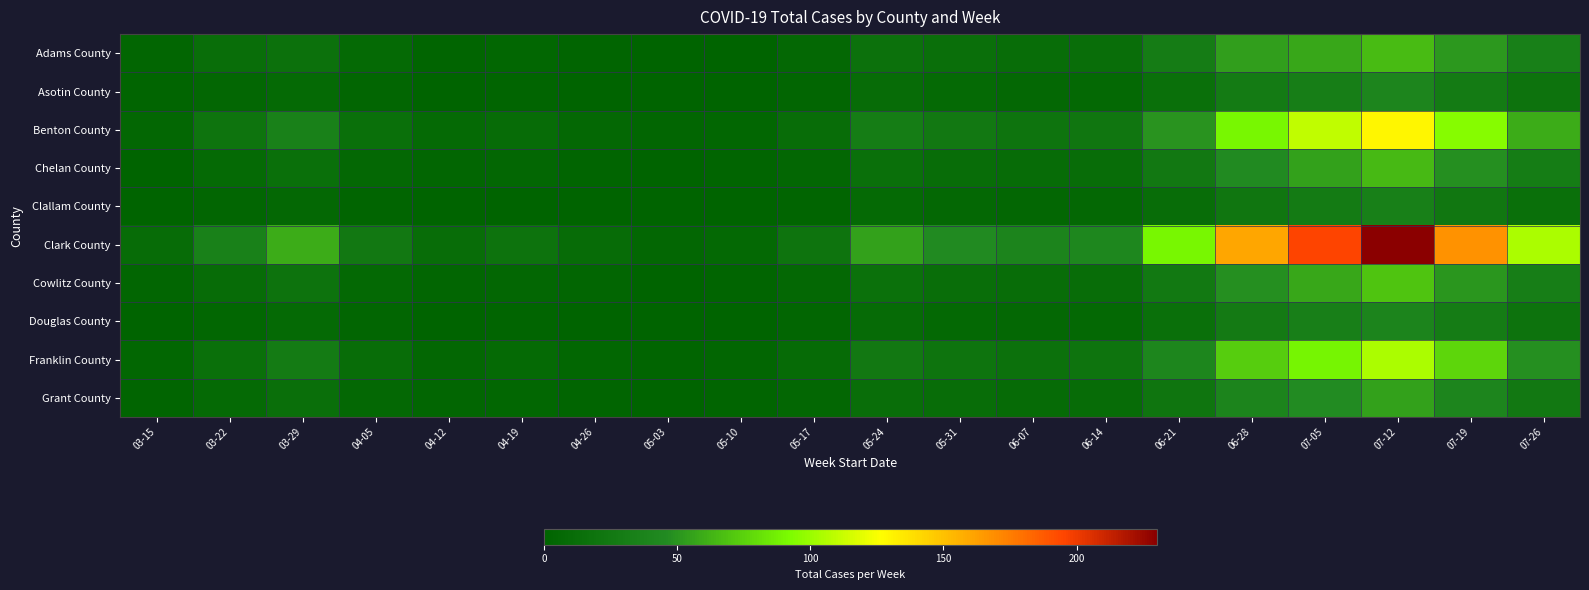

Reading left to right, transcribe all the data shown in this chart.

Adams County: 03-15=3	03-22=13	03-29=17	04-05=8	04-12=2	04-19=4	04-26=2	05-03=1	05-10=1	05-17=6	05-24=17	05-31=14	06-07=12	06-14=13	06-21=29	06-28=54	07-05=58	07-12=66	07-19=52	07-26=34
Asotin County: 03-15=2	03-22=5	03-29=8	04-05=3	04-12=1	04-19=2	04-26=1	05-03=0	05-10=1	05-17=3	05-24=10	05-31=8	06-07=6	06-14=7	06-21=15	06-28=28	07-05=32	07-12=40	07-19=28	07-26=18
Benton County: 03-15=5	03-22=20	03-29=35	04-05=15	04-12=8	04-19=10	04-26=6	05-03=3	05-10=4	05-17=12	05-24=30	05-31=25	06-07=20	06-14=22	06-21=50	06-28=90	07-05=110	07-12=130	07-19=95	07-26=60
Chelan County: 03-15=1	03-22=8	03-29=15	04-05=6	04-12=3	04-19=5	04-26=2	05-03=1	05-10=2	05-17=5	05-24=15	05-31=12	06-07=10	06-14=11	06-21=25	06-28=45	07-05=55	07-12=65	07-19=48	07-26=30
Clallam County: 03-15=0	03-22=3	03-29=6	04-05=2	04-12=1	04-19=1	04-26=1	05-03=0	05-10=0	05-17=2	05-24=8	05-31=6	06-07=5	06-14=6	06-21=12	06-28=22	07-05=28	07-12=34	07-19=24	07-26=15
Clark County: 03-15=10	03-22=35	03-29=60	04-05=25	04-12=12	04-19=18	04-26=10	05-03=5	05-10=7	05-17=20	05-24=55	05-31=45	06-07=38	06-14=42	06-21=90	06-28=160	07-05=195	07-12=230	07-19=168	07-26=105
Cowlitz County: 03-15=3	03-22=10	03-29=18	04-05=7	04-12=3	04-19=5	04-26=3	05-03=1	05-10=2	05-17=6	05-24=16	05-31=13	06-07=11	06-14=12	06-21=26	06-28=48	07-05=58	07-12=70	07-19=51	07-26=32
Douglas County: 03-15=1	03-22=4	03-29=8	04-05=3	04-12=1	04-19=2	04-26=1	05-03=0	05-10=1	05-17=3	05-24=9	05-31=7	06-07=6	06-14=7	06-21=15	06-28=27	07-05=33	07-12=39	07-19=29	07-26=18
Franklin County: 03-15=4	03-22=15	03-29=28	04-05=11	04-12=5	04-19=8	04-26=4	05-03=2	05-10=3	05-17=9	05-24=25	05-31=20	06-07=17	06-14=19	06-21=41	06-28=73	07-05=89	07-12=105	07-19=77	07-26=48
Grant County: 03-15=2	03-22=8	03-29=14	04-05=6	04-12=3	04-19=4	04-26=2	05-03=1	05-10=2	05-17=5	05-24=13	05-31=11	06-07=9	06-14=10	06-21=21	06-28=38	07-05=46	07-12=55	07-19=40	07-26=25